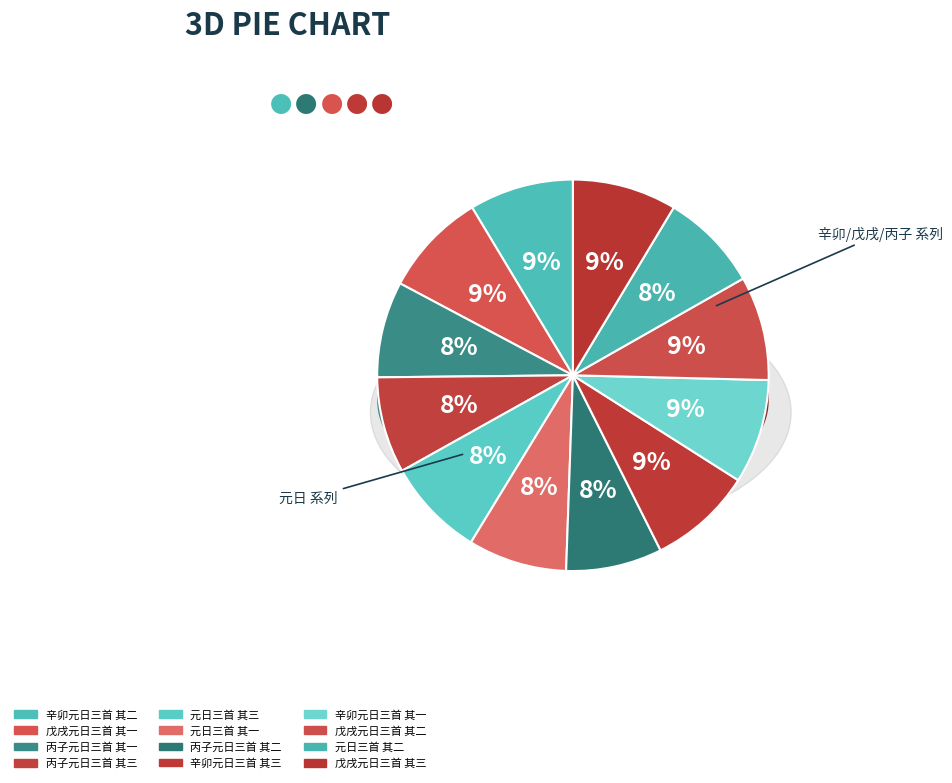

To the nearest percent, what portion does 辛卯元日三首 其三 represent?

9%